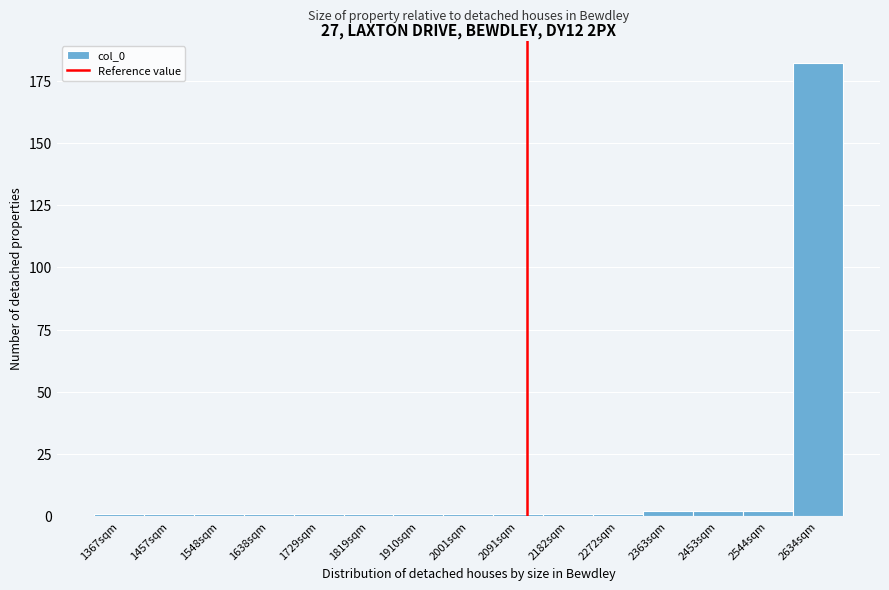

Reading left to right, transcribe all the data shown in this chart.

1367sqm=1	1457sqm=1	1548sqm=1	1638sqm=1	1729sqm=1	1819sqm=1	1910sqm=1	2001sqm=1	2091sqm=1	2182sqm=1	2272sqm=1	2363sqm=2	2453sqm=2	2544sqm=2	2634sqm=182